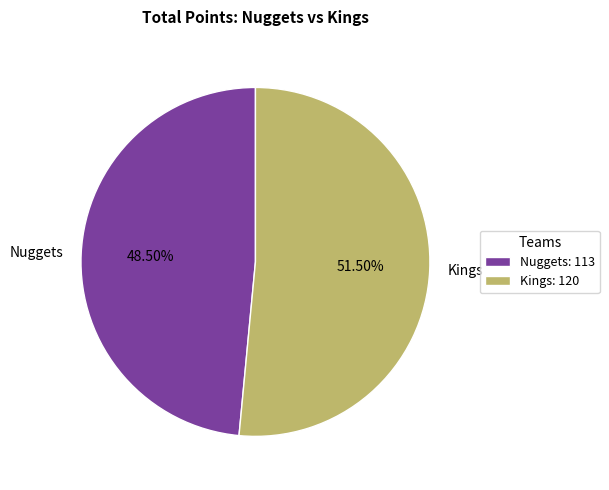

Which category has the smallest portion of the pie?

Nuggets